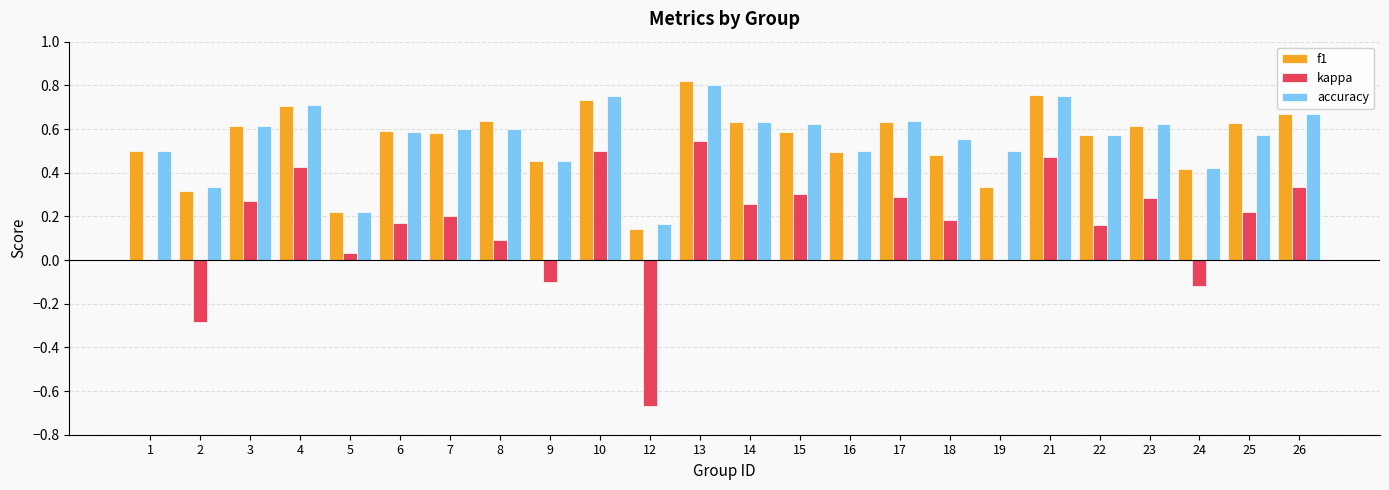

Which category has the highest value across all series?

13